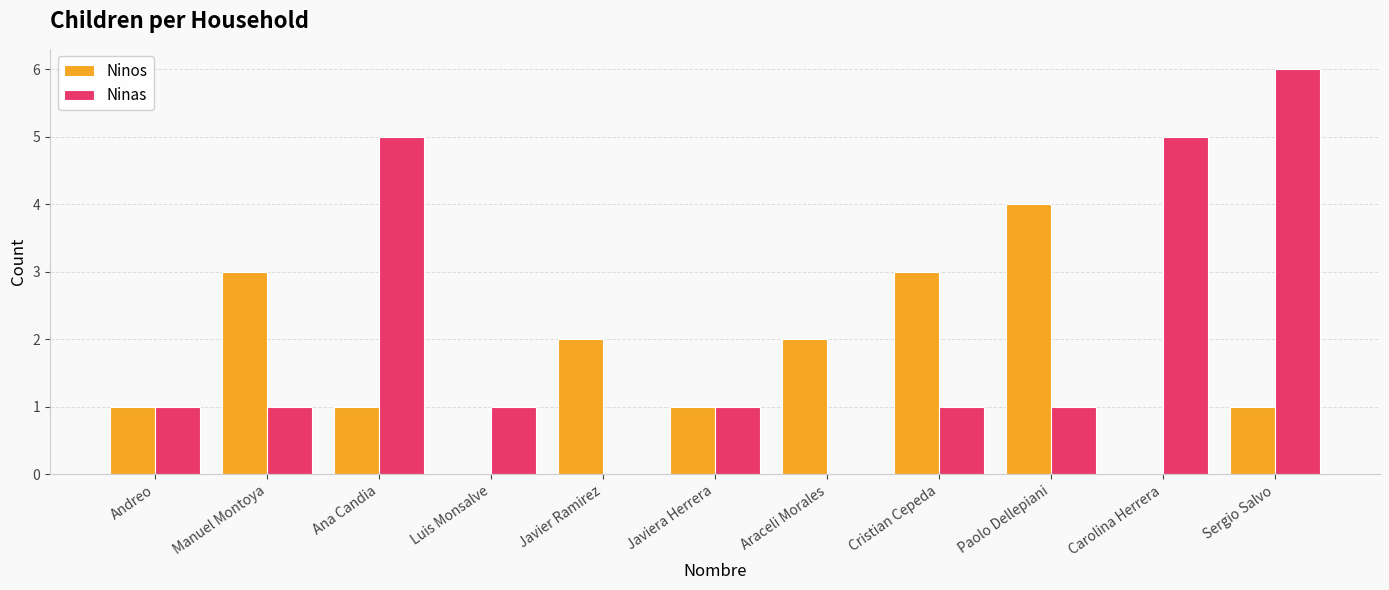

Are the bars grouped side by side (vs. stacked)?

Yes